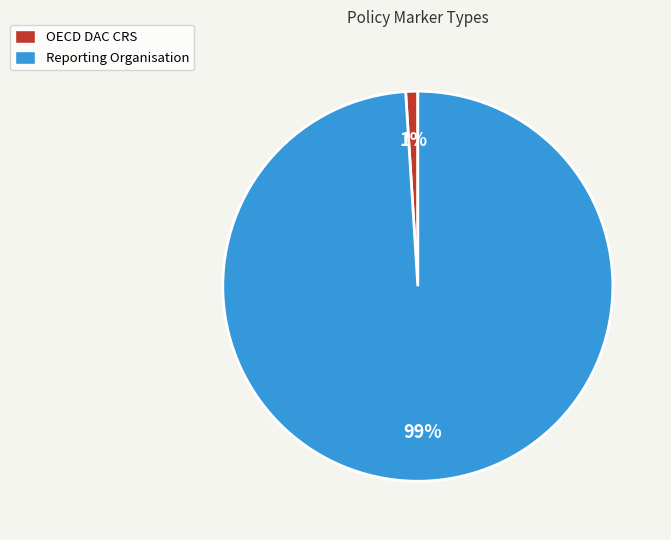

How many slices are in this pie chart?

2